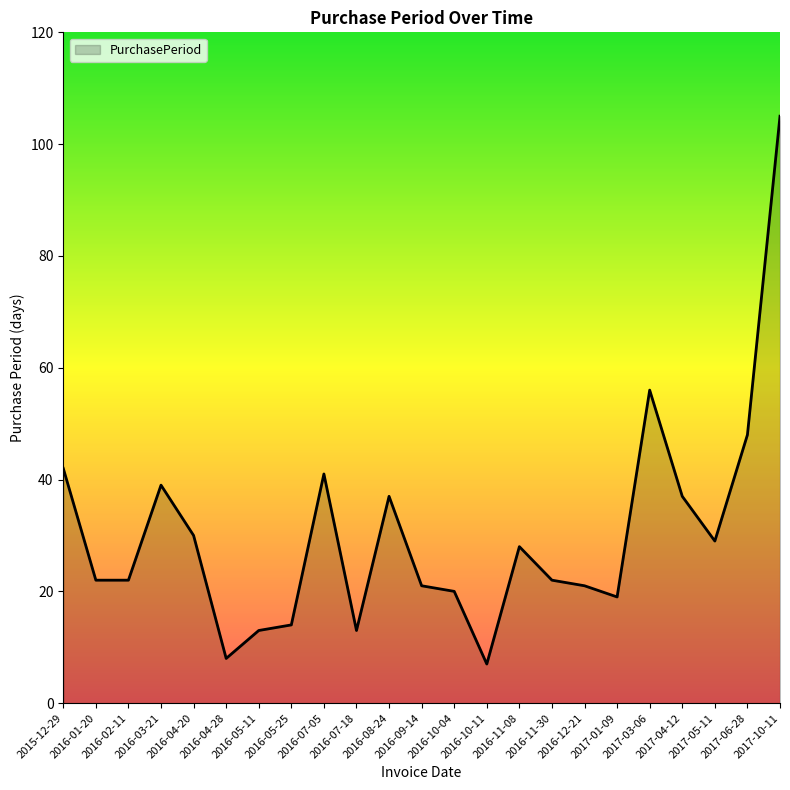

What is the greatest value displayed?

105